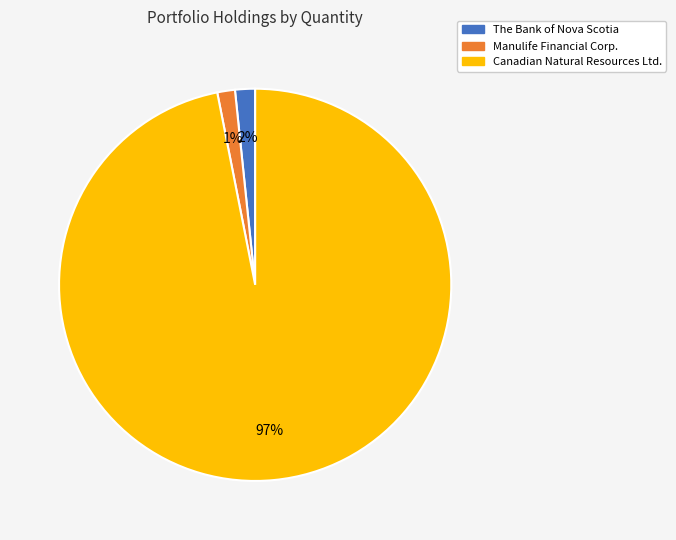

To the nearest percent, what portion does Manulife Financial Corp. represent?

1%